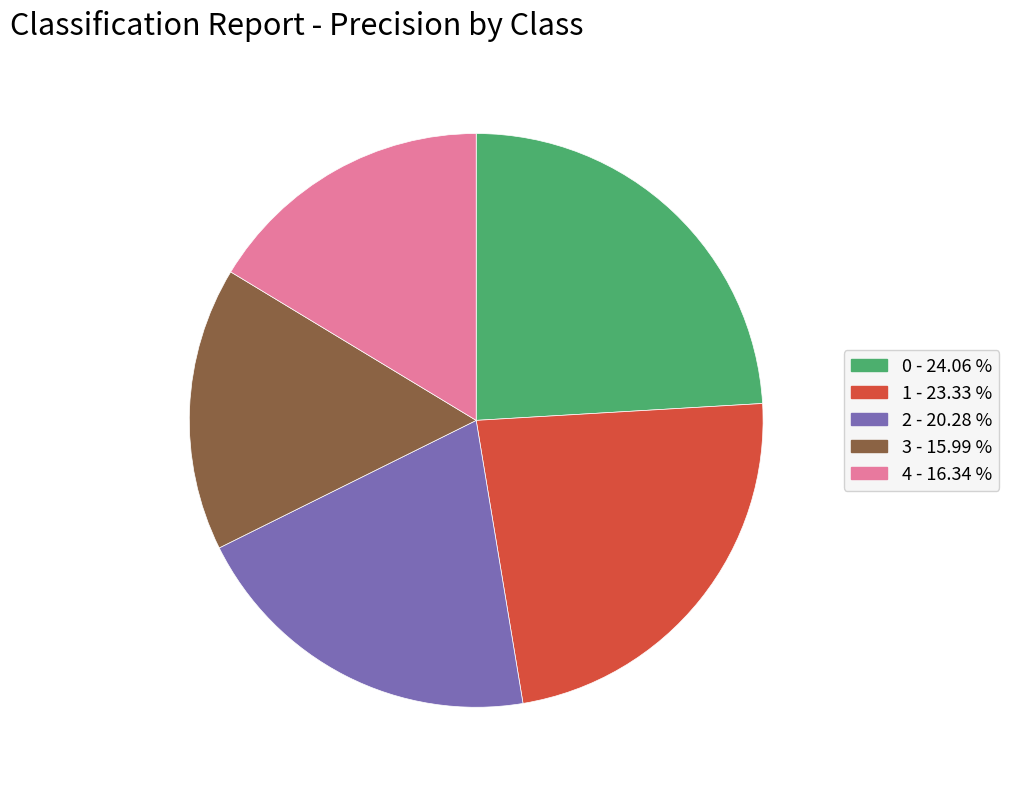

Is 1 the majority of the pie?

No